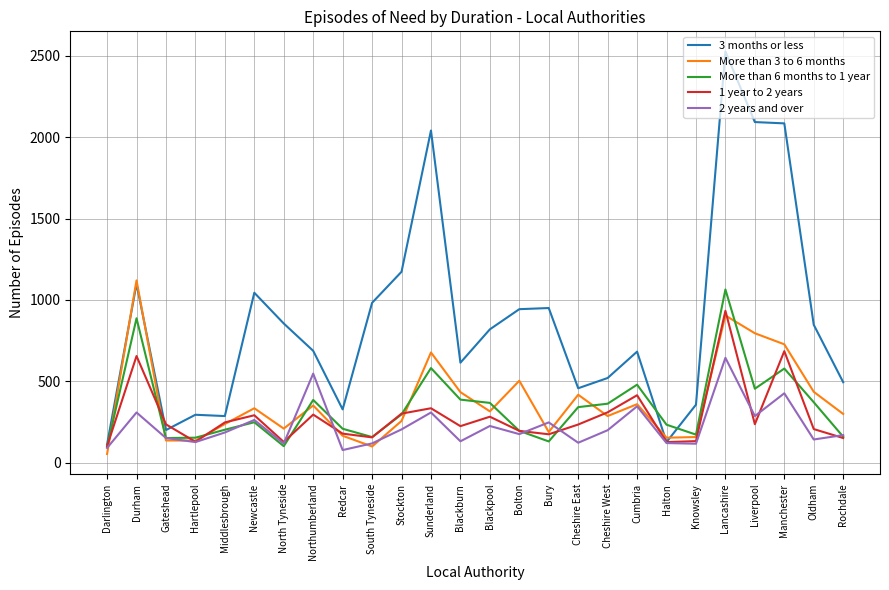

Is it true that More than 3 to 6 months equals 330 at Bury?

False